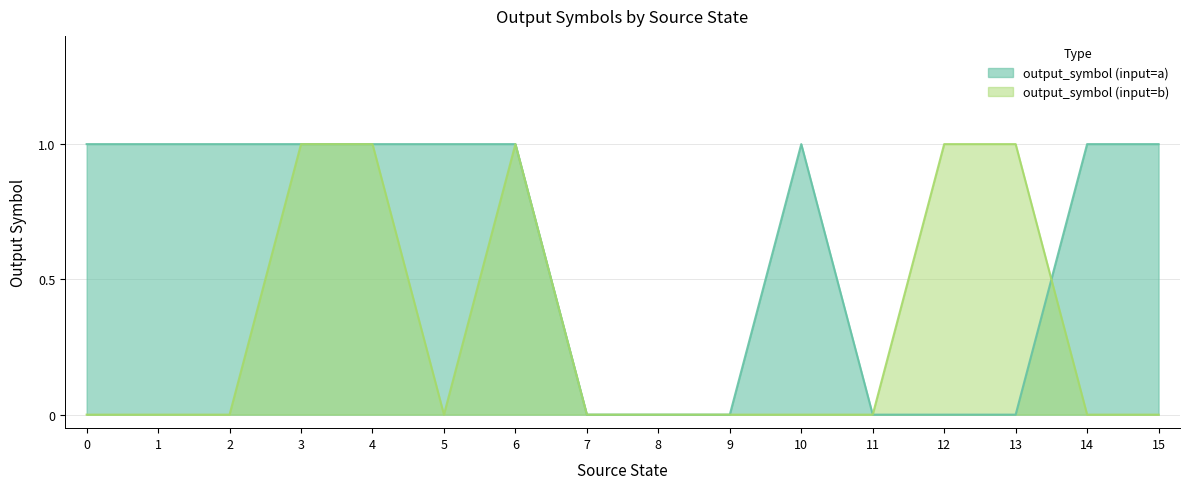

Count the number of categories in the chart.

16